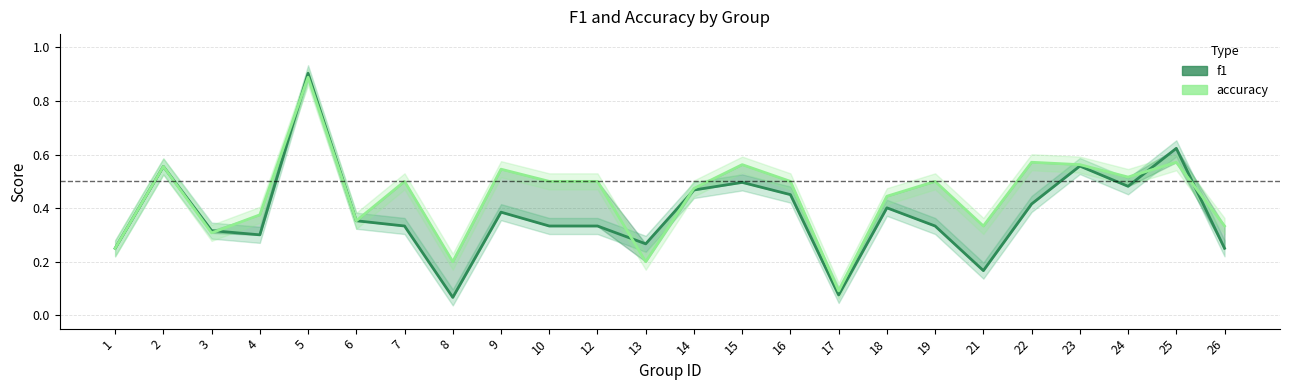

Which has a higher value, 22 or 13?

22